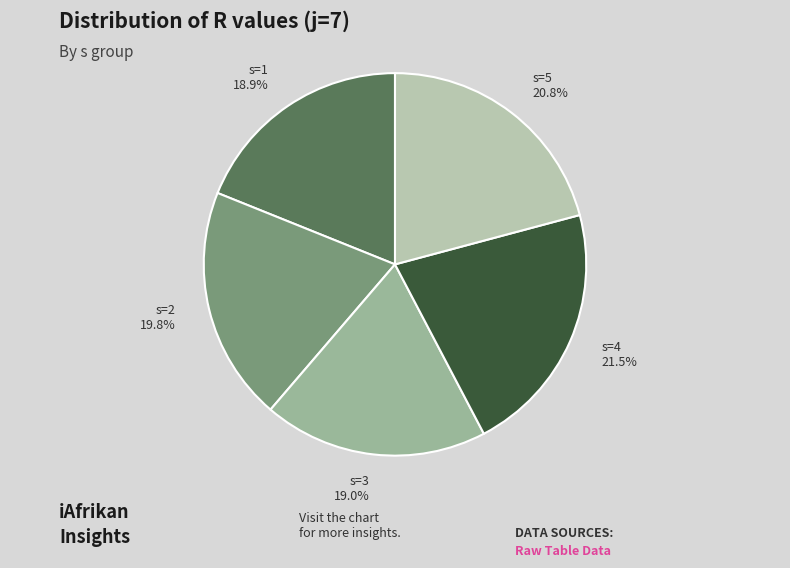

Which has a higher value, s=3 or s=4?

s=4